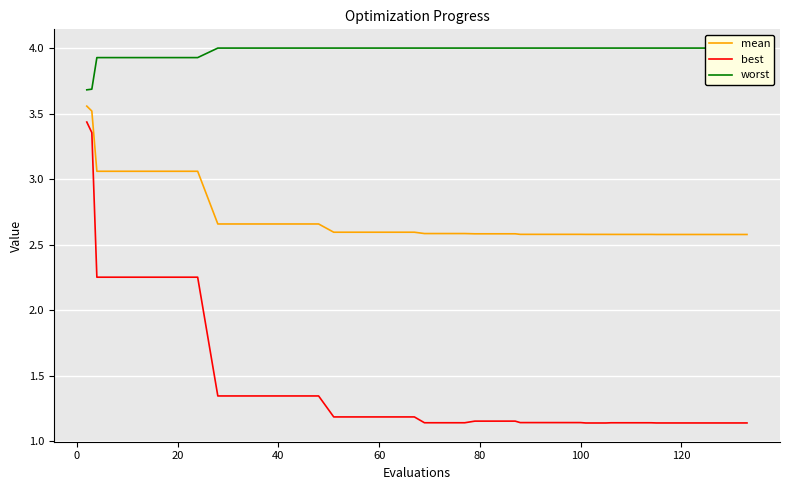

At how many categories does at least one series exceed 3?

40